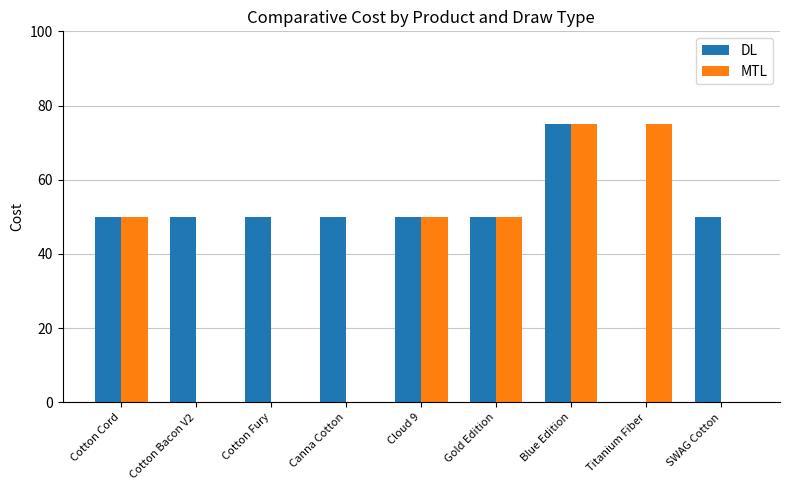

How many series are shown in this chart?

2